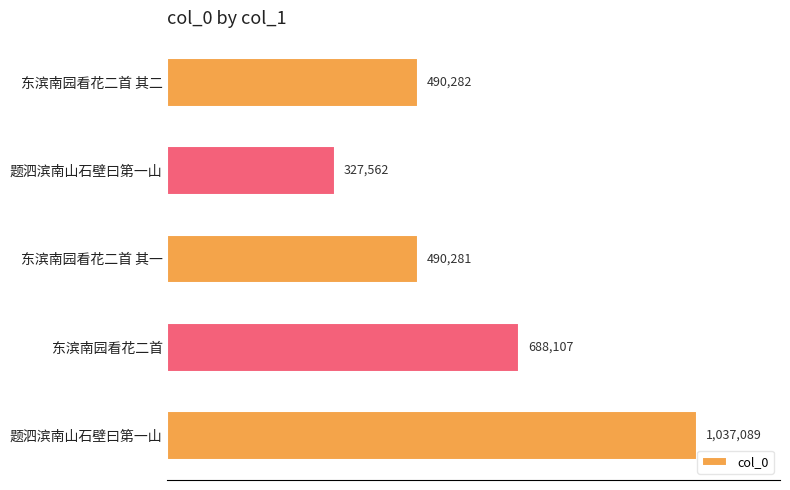

Are the bars horizontal?

Yes